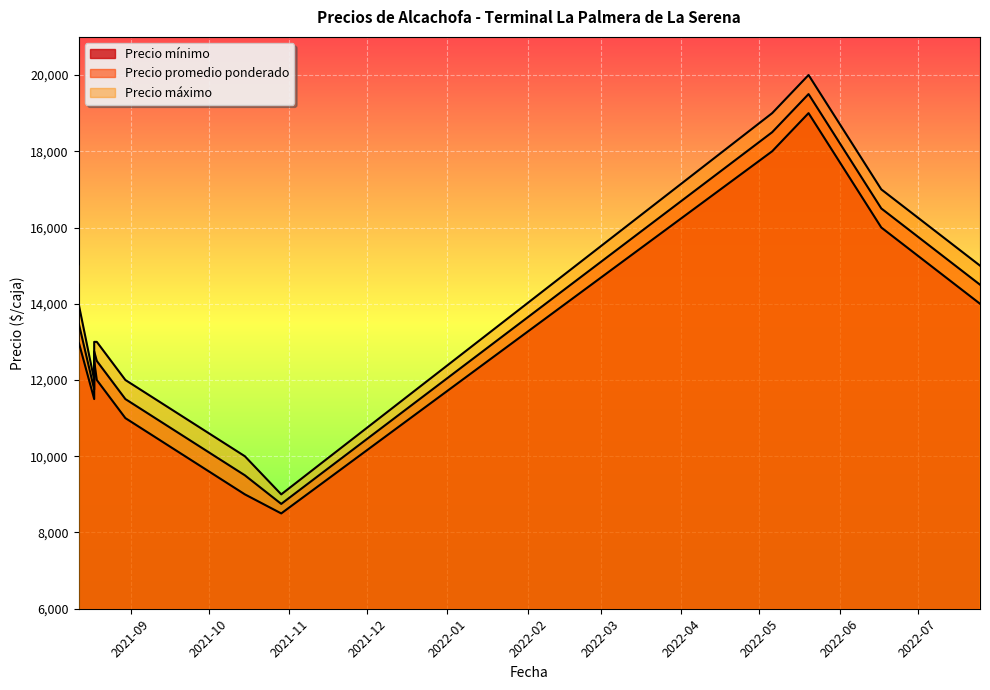

In Precio promedio ponderado, how many points are higher than both neighbors (excluding endpoints)?

2